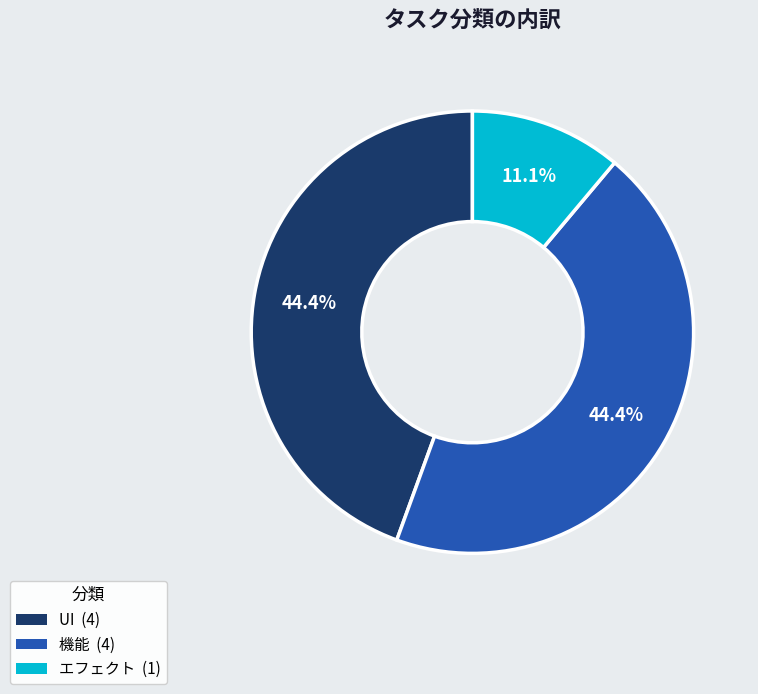

Is it true that エフェクト is 11% of the pie?

True